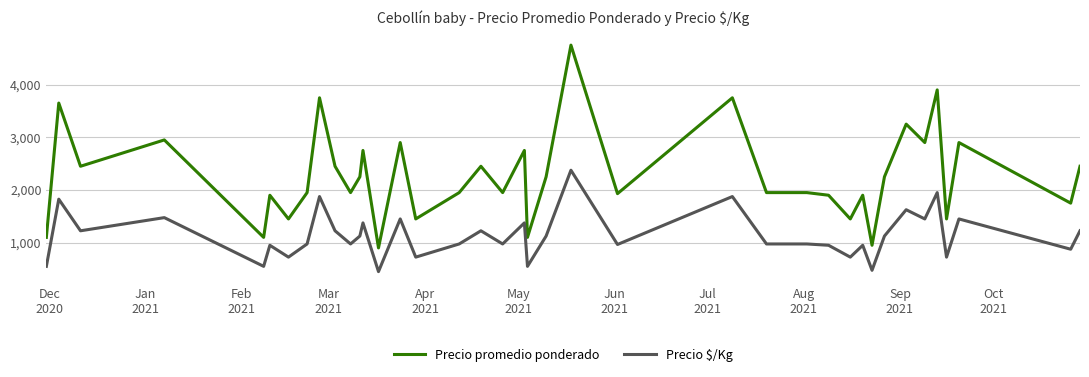

Which series has the largest range (max minus min)?

Precio promedio ponderado